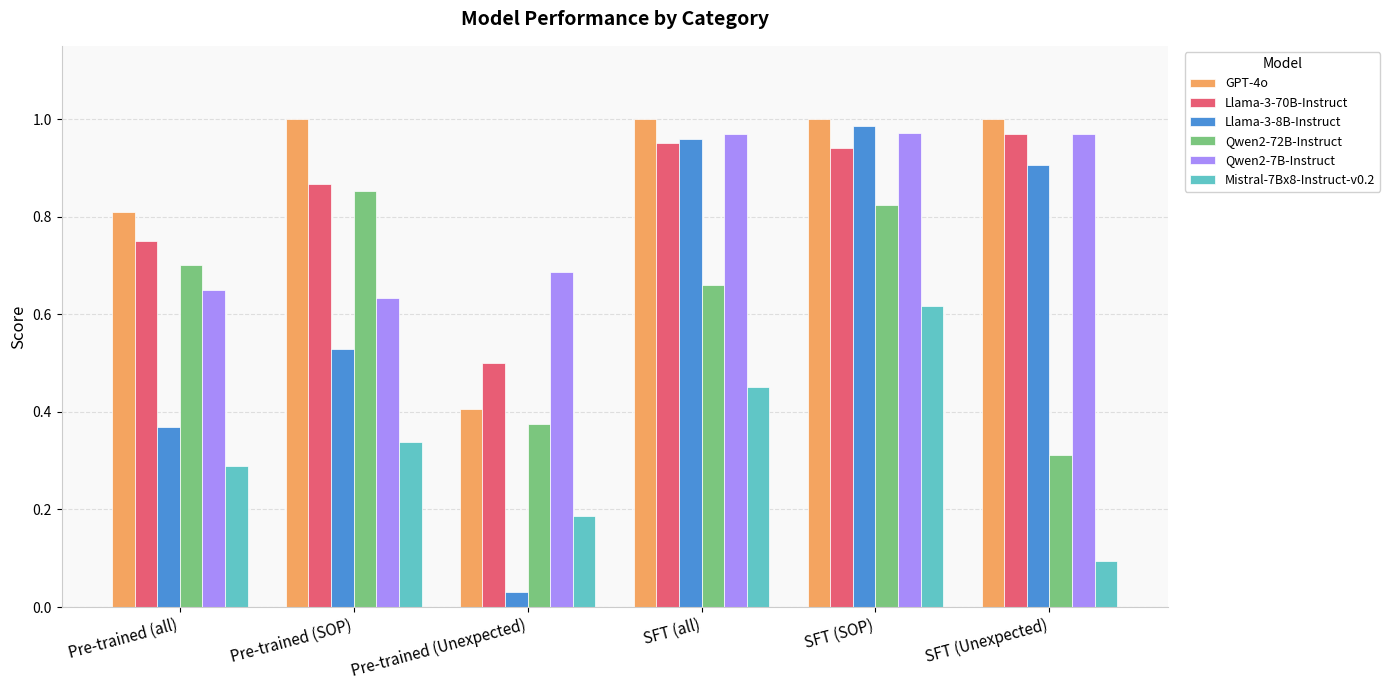

At which category is the sum across all series the highest?

SFT (SOP)